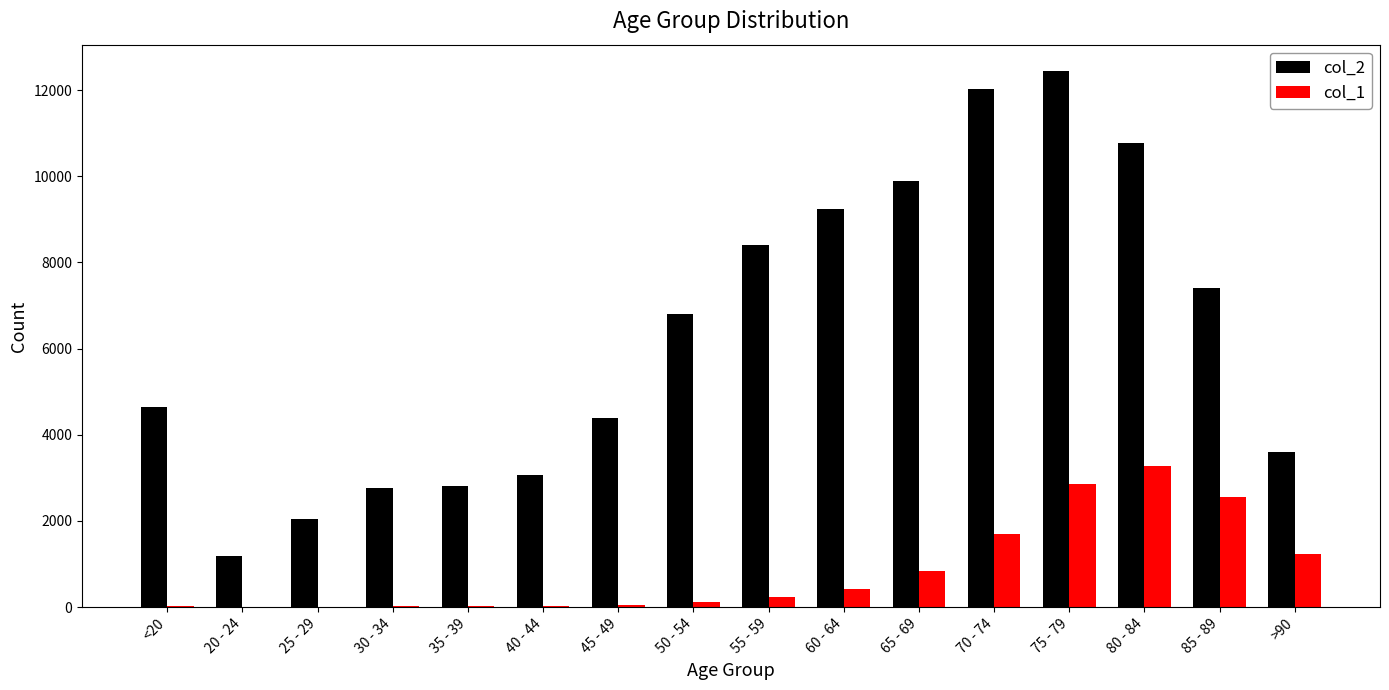

What are all the series names shown in the legend?

col_2, col_1